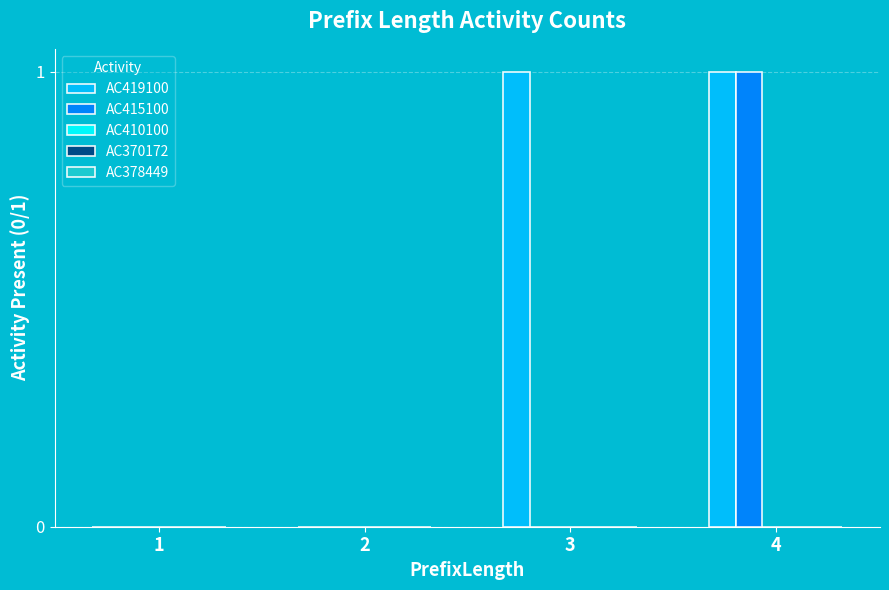

Is it true that AC415100 equals 0 at 1?

True